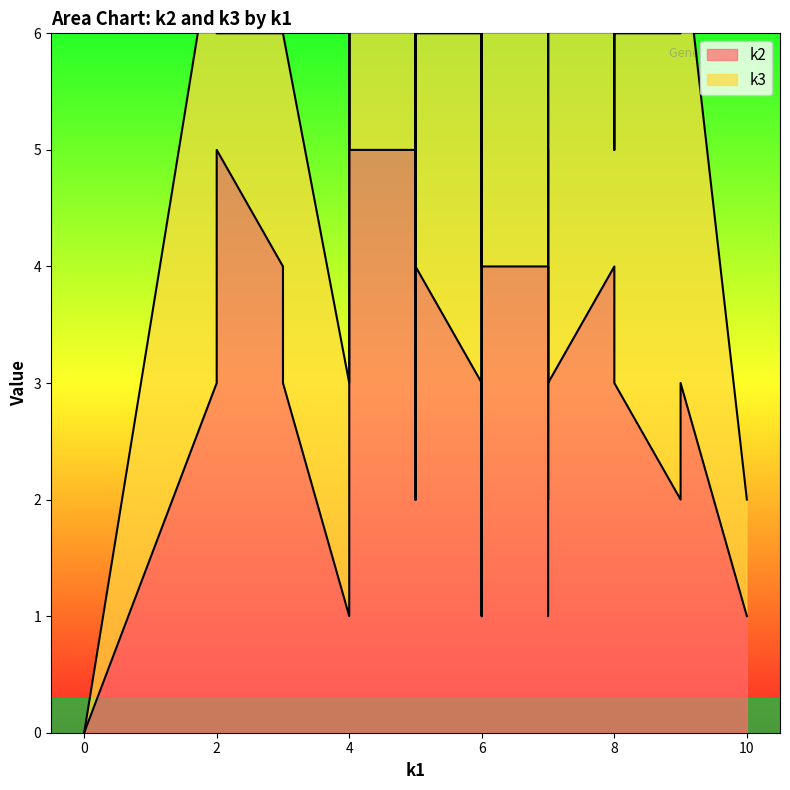

Reading left to right, transcribe all the data shown in this chart.

k2: 0	1	1	4	1	4	2	4	3	3	5	2	3	2	3	3	5	2	2	3	1	5	2	4	5	2	3	5	4	4	3	4	1	4	1	1	4	4	3	3
k3: 0	1	2	3	2	2	4	2	3	4	1	3	2	2	4	5	2	3	2	4	3	1	4	3	1	1	3	3	1	3	4	1	3	2	1	3	4	4	3	3